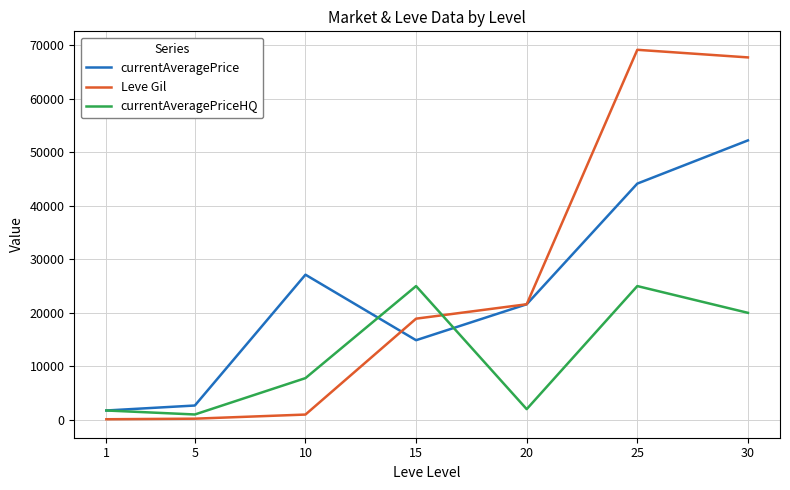

At which label is Leve Gil closest to 34631?

20